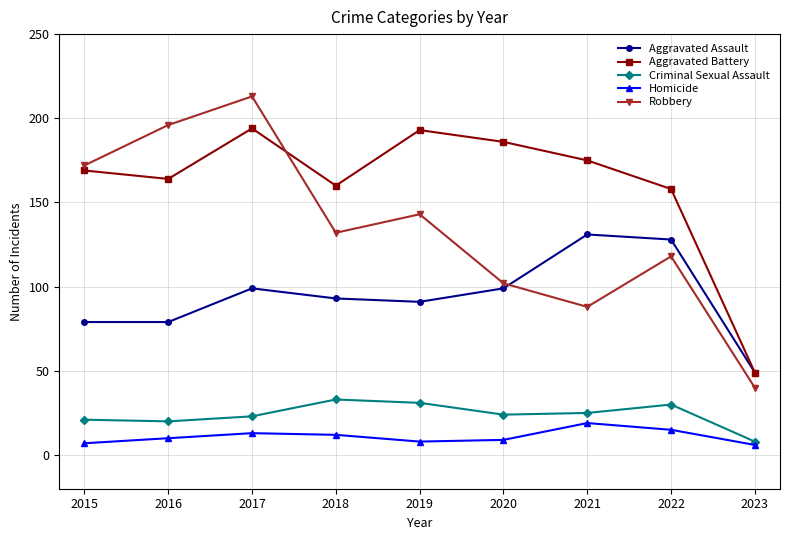

At how many categories does at least one series exceed 182?

4